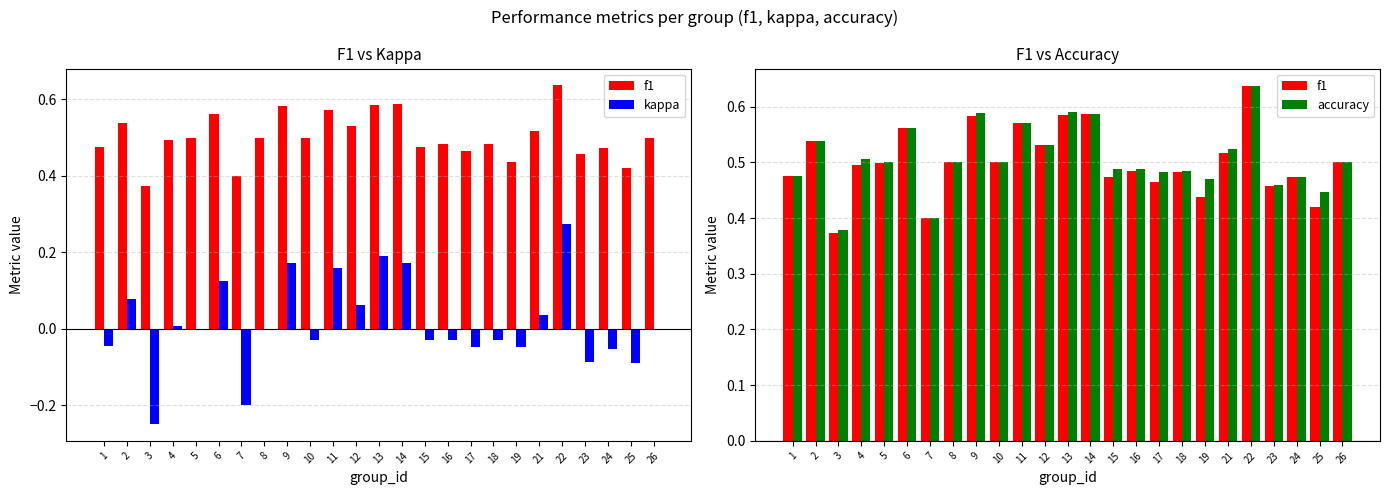

Rank the series at 15 from lowest to highest value.

kappa, f1, accuracy